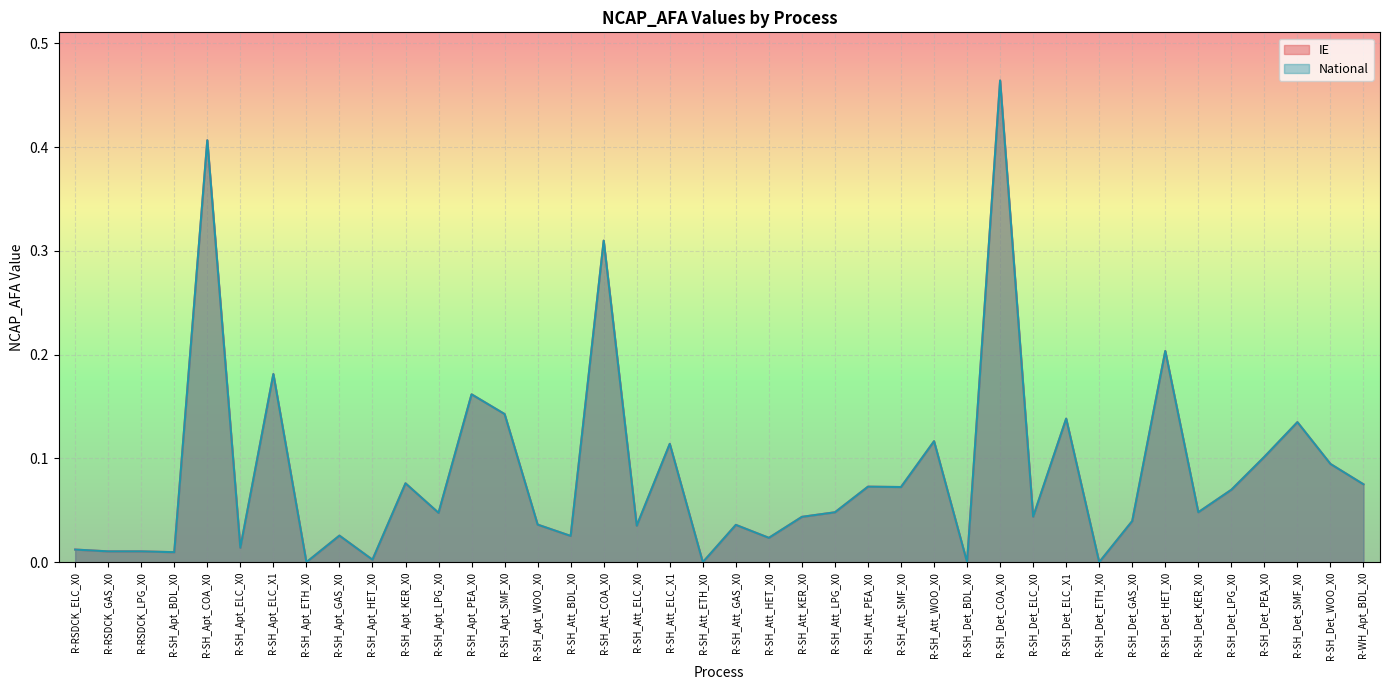

Read the IE value at R-SH_Apt_SMF_X0.

0.1